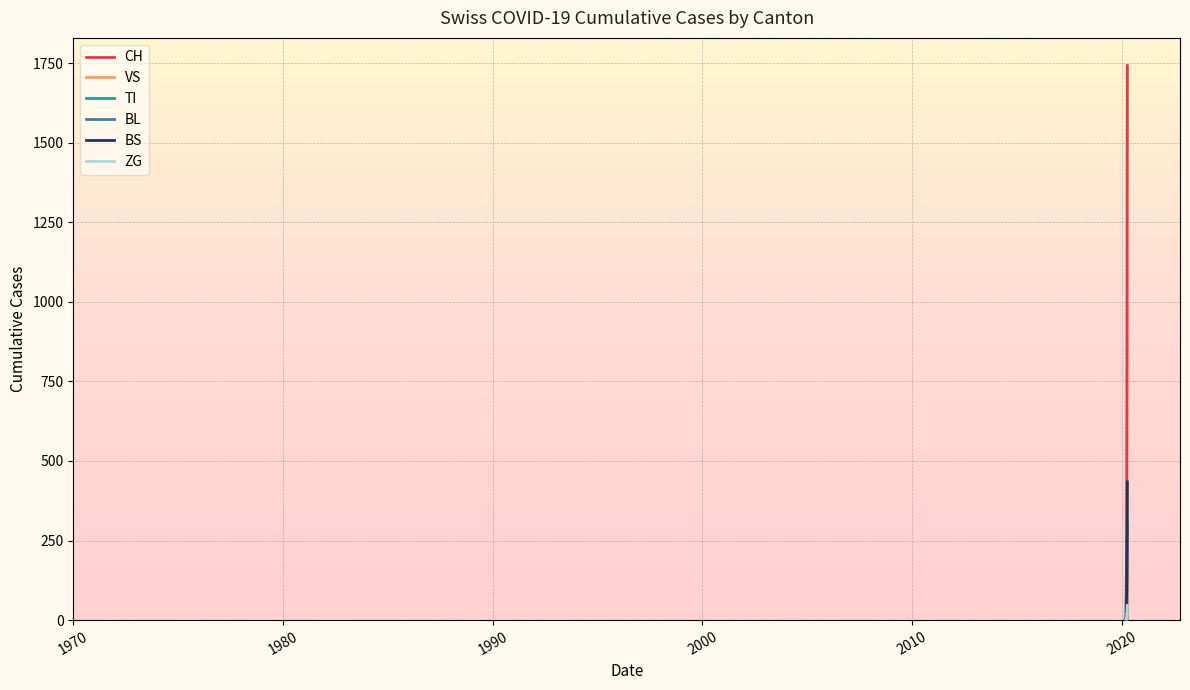

List the series in order of their peak value, highest first.

CH, BS, TI, BL, VS, ZG